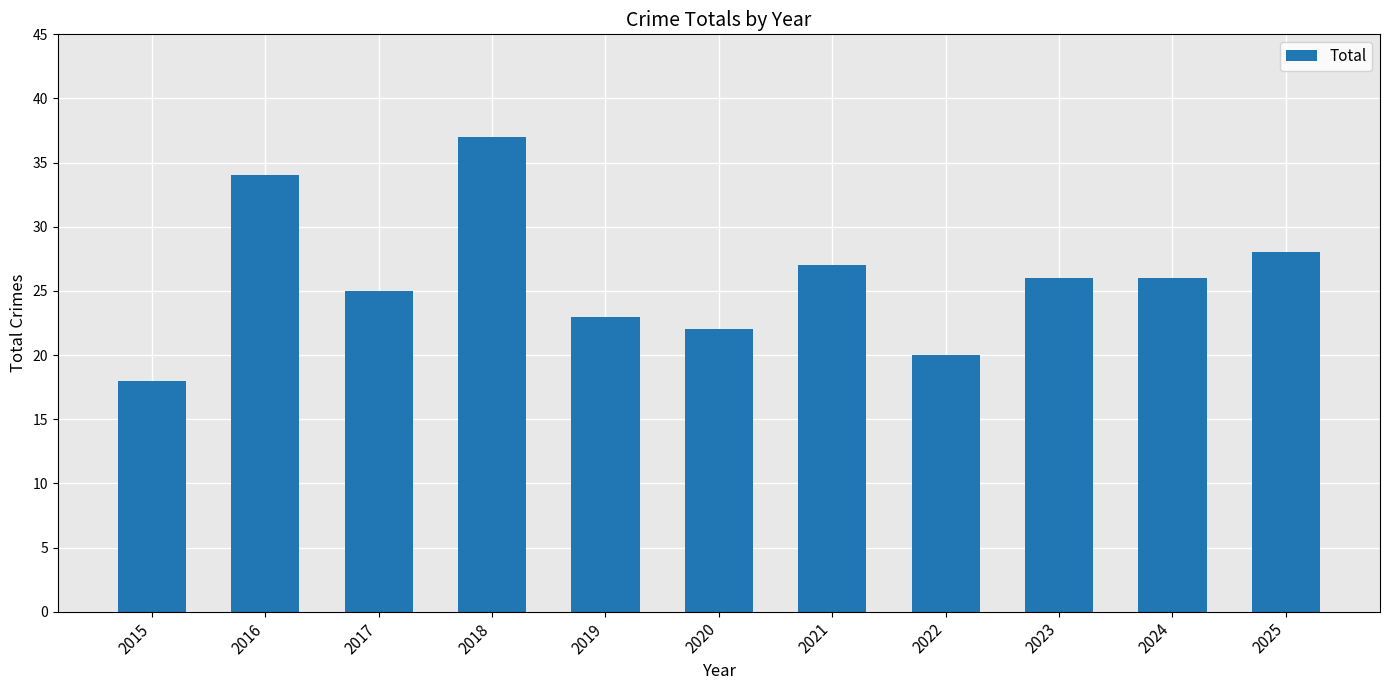

What is the difference between the second highest and minimum values?

16